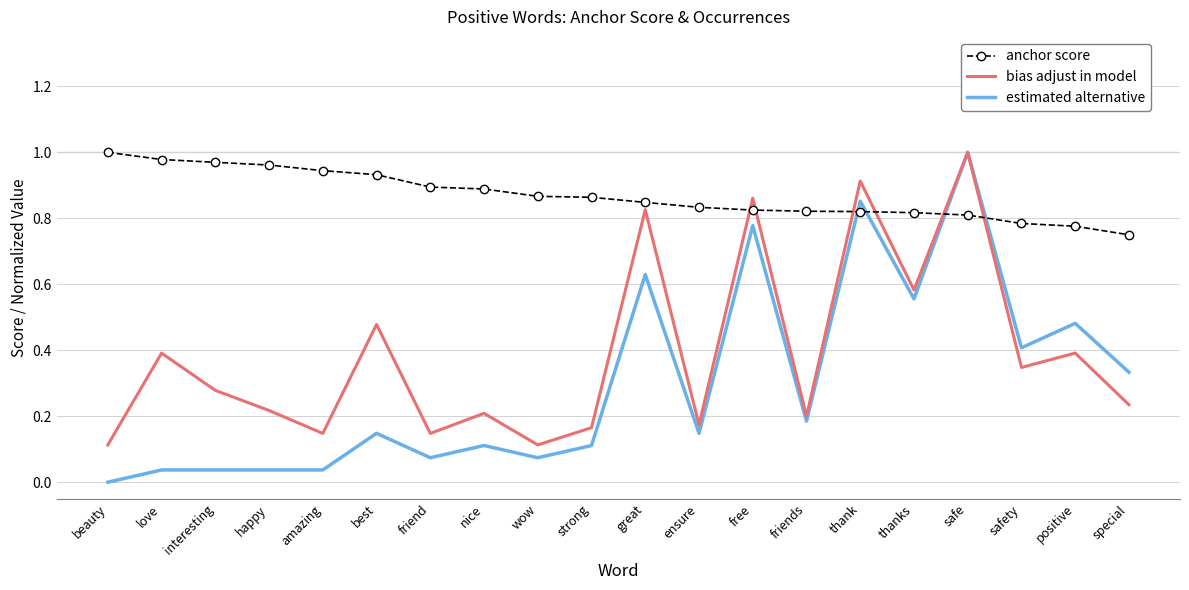

Rank the series by their average value, from highest to lowest.

anchor score, bias adjust in model, estimated alternative